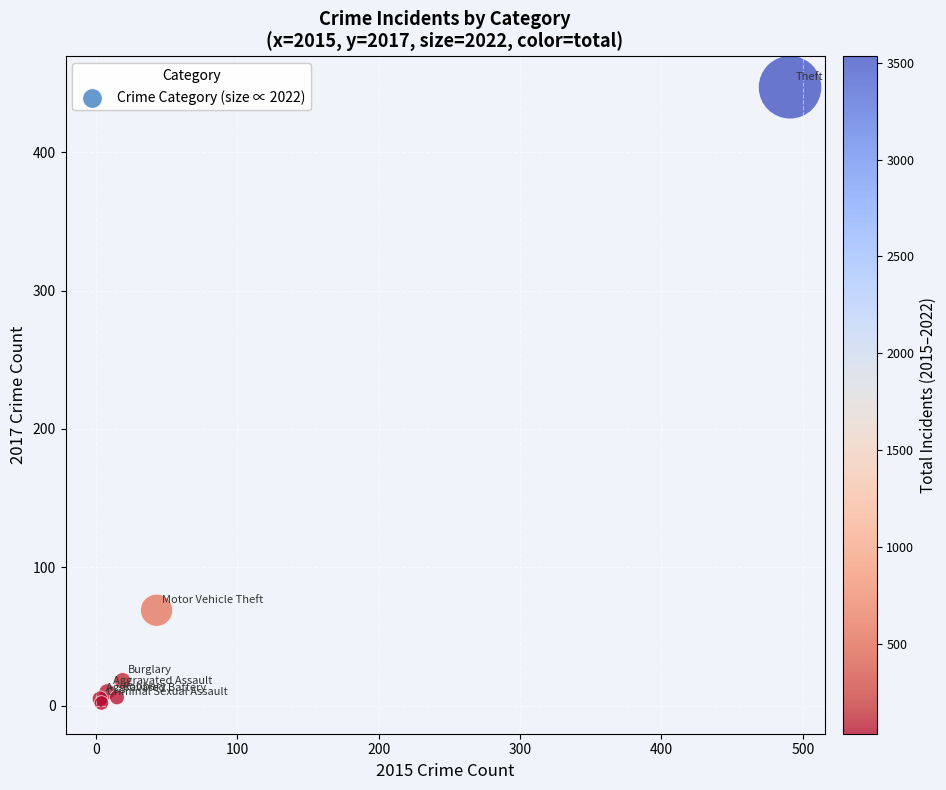

What Y value in the scatter plot is closest to 224?

69